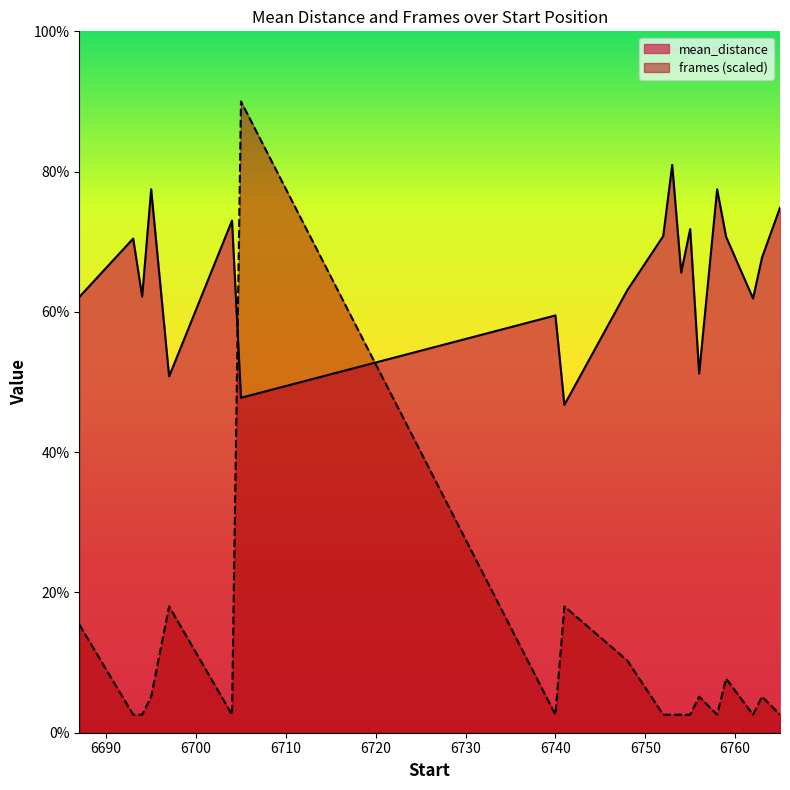

What is the value of the mean_distance point at the 2nd from the left?

7.0